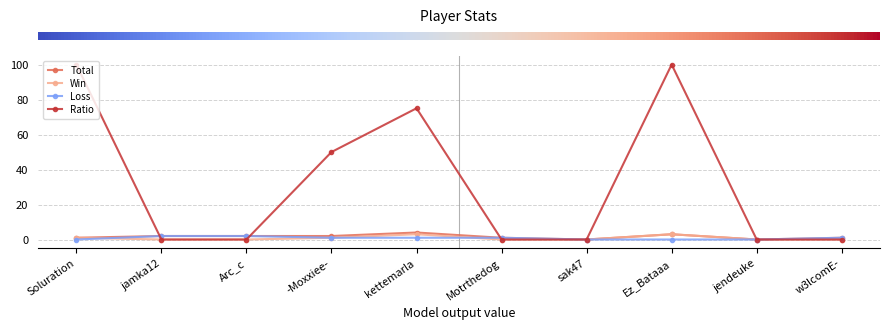

Does the chart have visible grid lines?

Yes